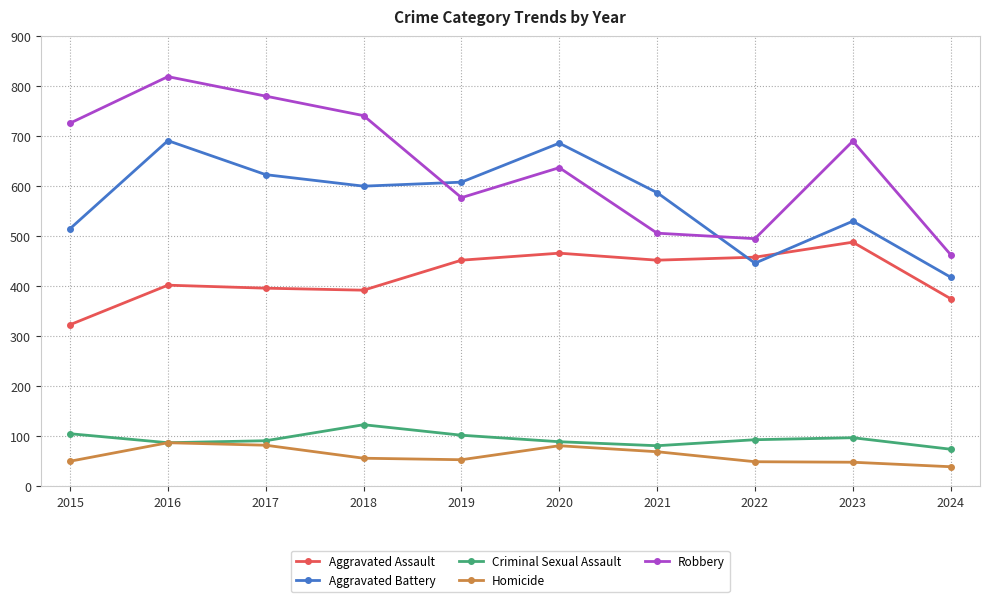

Which series has the largest total across all categories?

Robbery